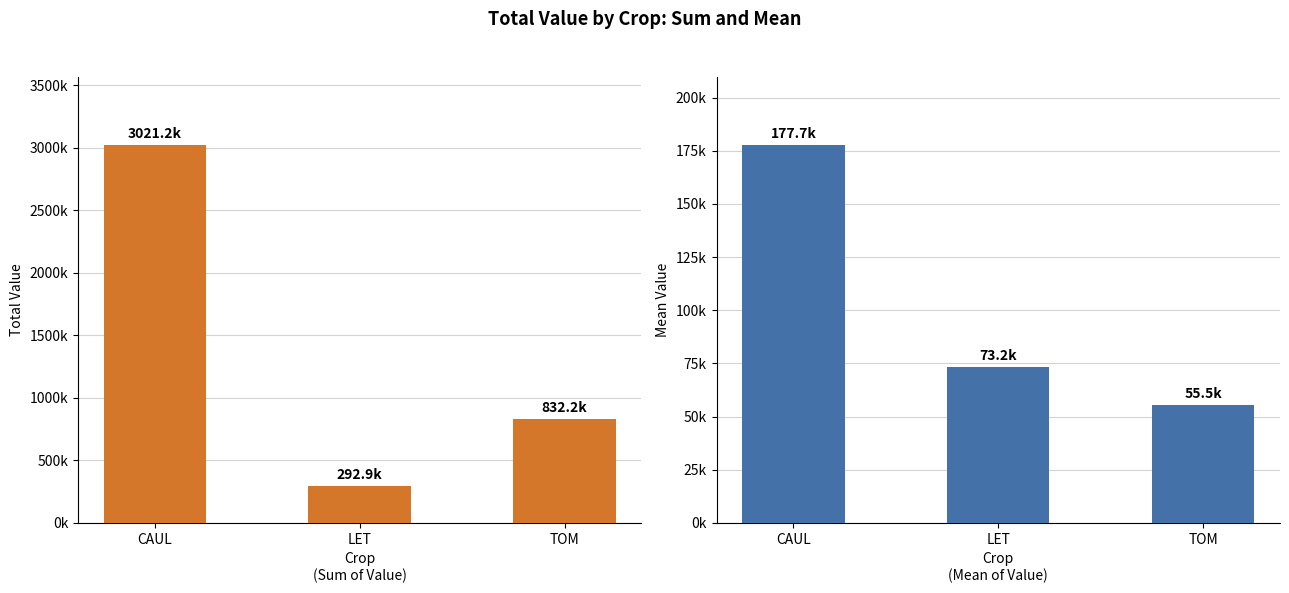

Between LET and TOM, which series saw the biggest shift?

Sum of Value